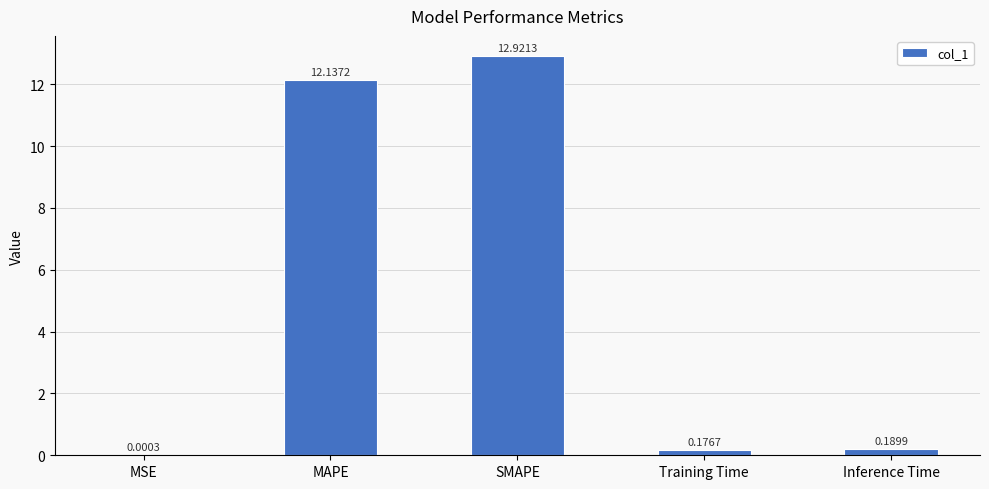

How many distinct data groups are displayed?

1